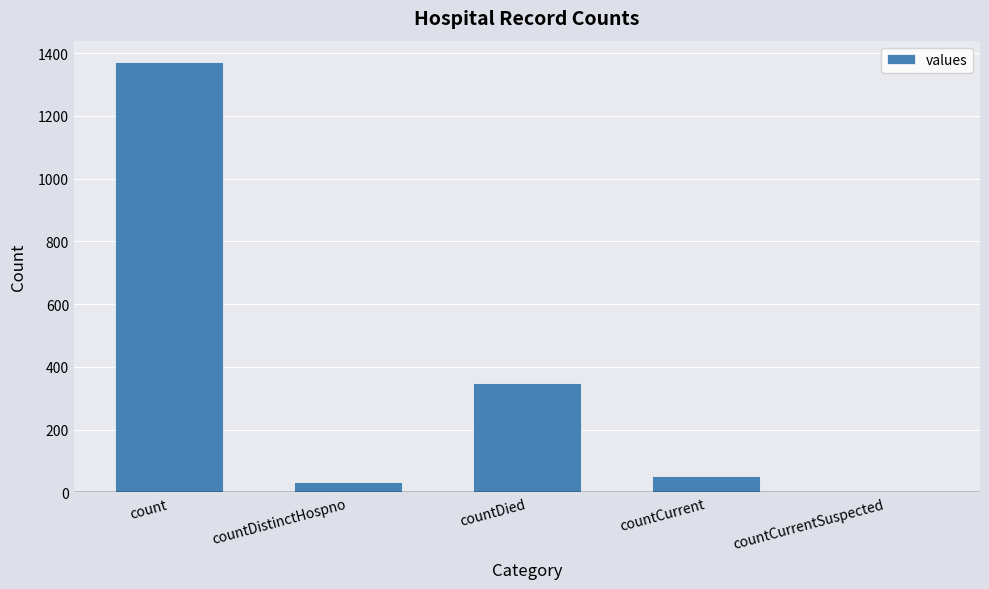

The value at countDied is 612. True or false?

False